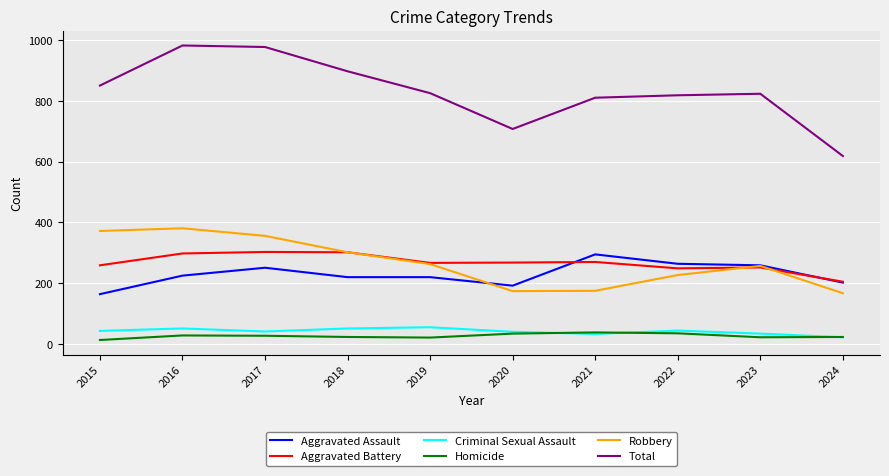

What is the total value across all series at 2020?

1416